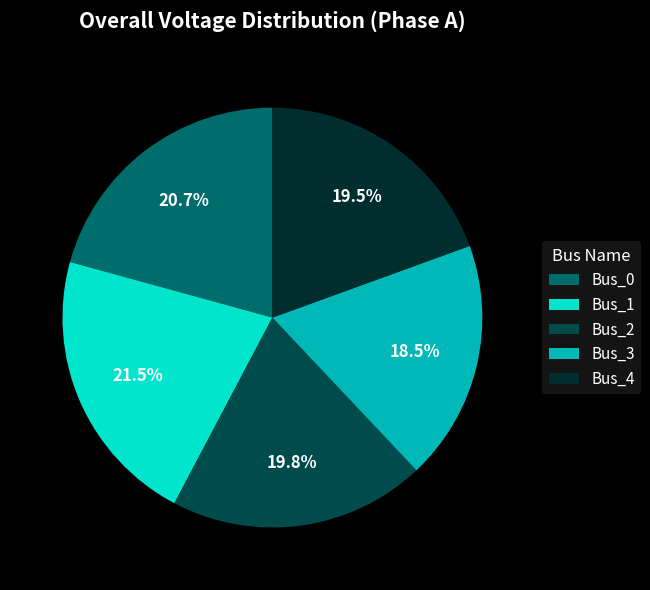

Does Bus_1 represent more than half of the total?

No